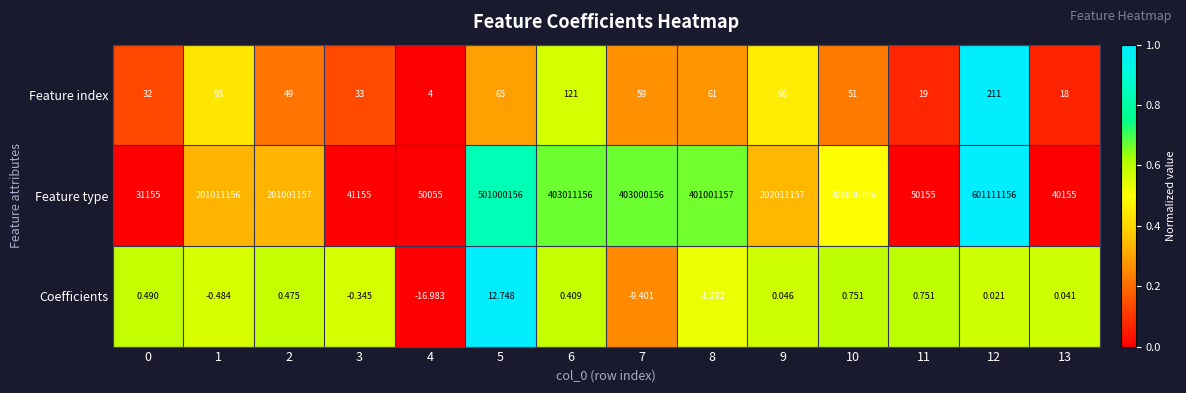

Is the value of Feature index at 12 greater than the value of Feature type at 8?

No